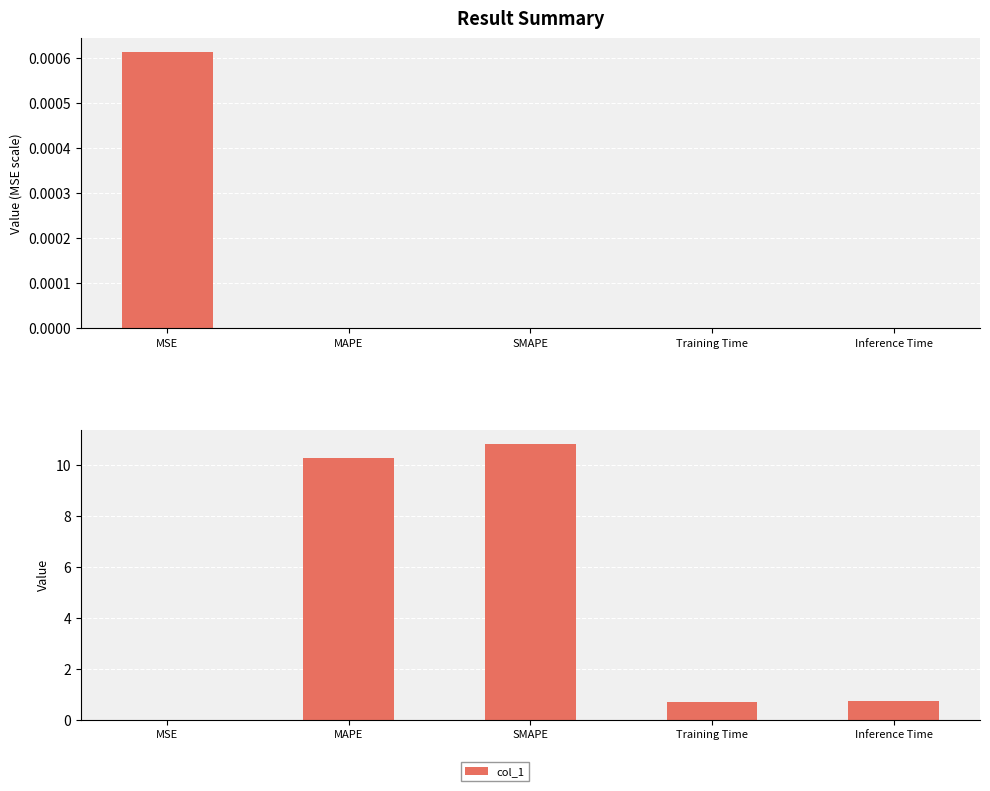

Reading left to right, what are all the values shown in this chart?

0.0	10.3	10.8	0.7	0.8